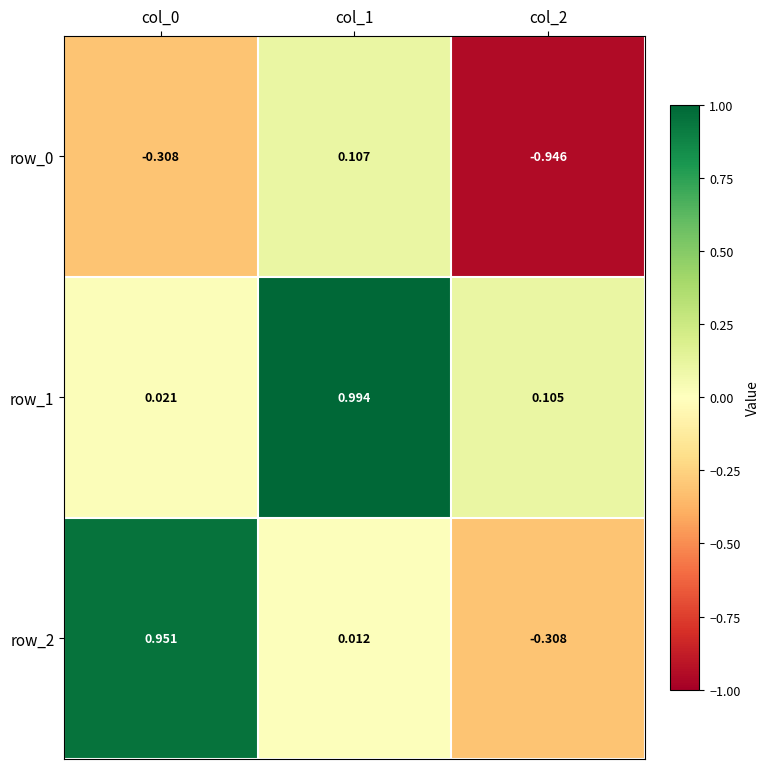

How many categories are shown in the chart?

3